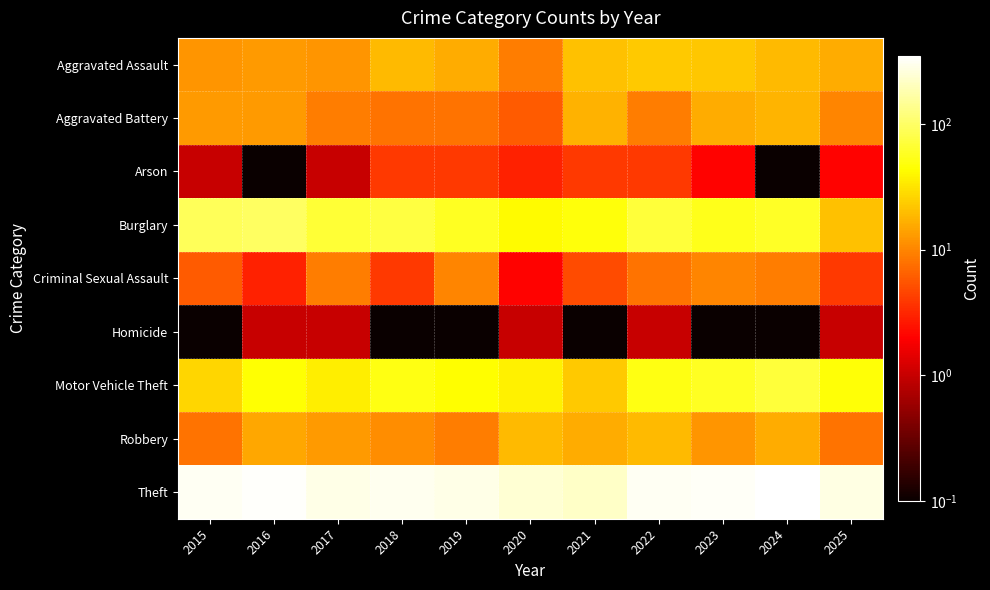

What is the total value across all series at 2017?

428.0